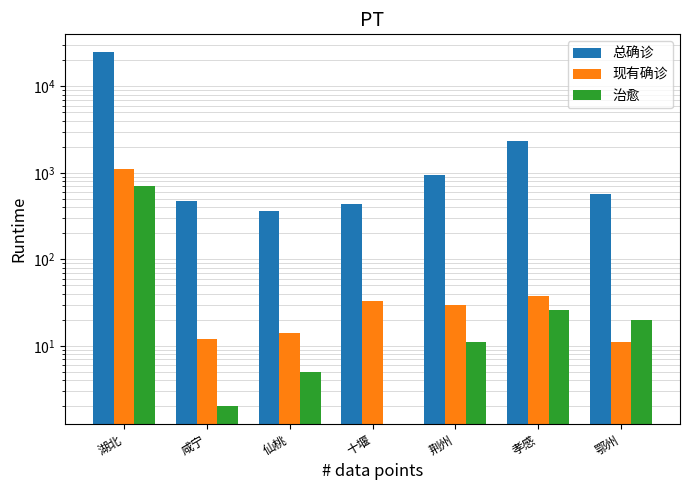

What are all the series names shown in the legend?

总确诊, 现有确诊, 治愈